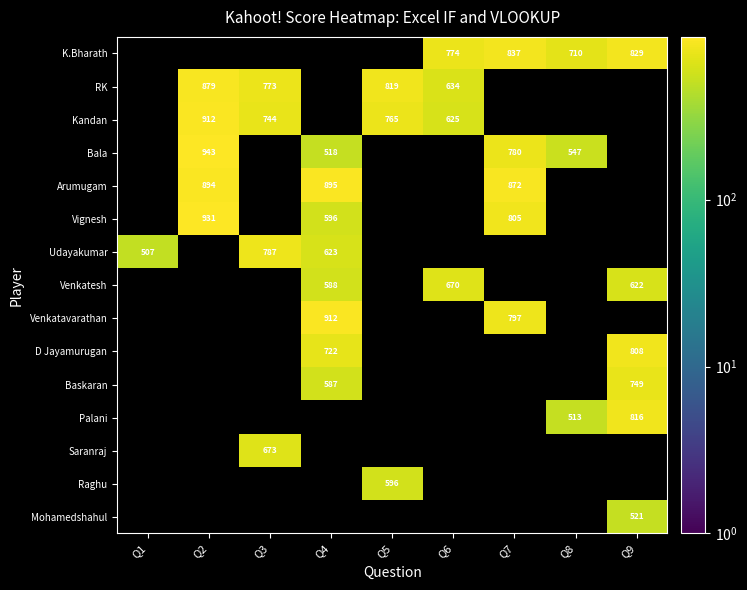

The value of Palani at Q9 is 517. True or false?

False